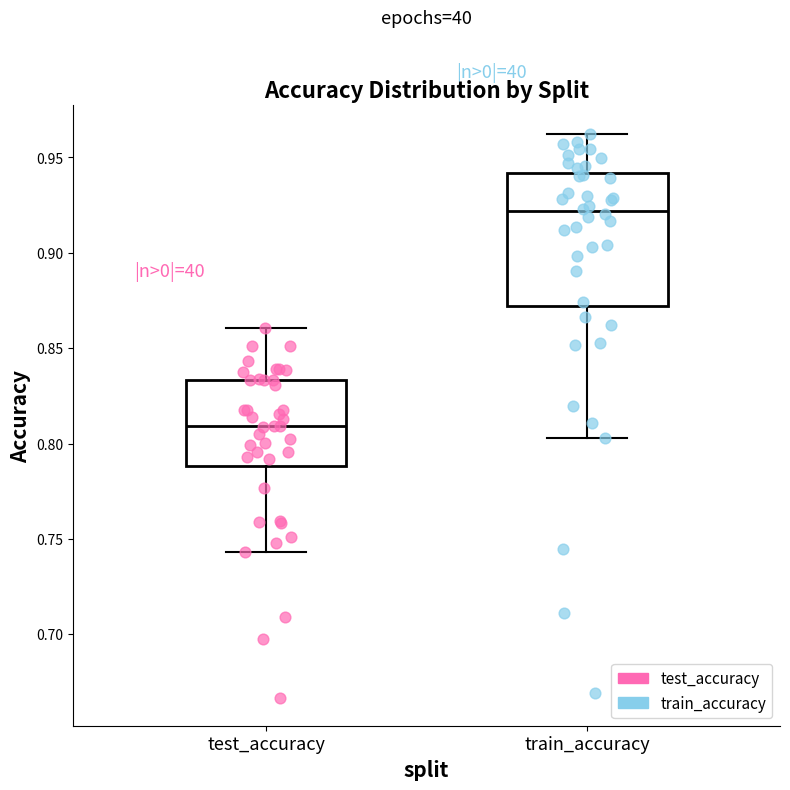

Which box has the highest median line?

train_accuracy